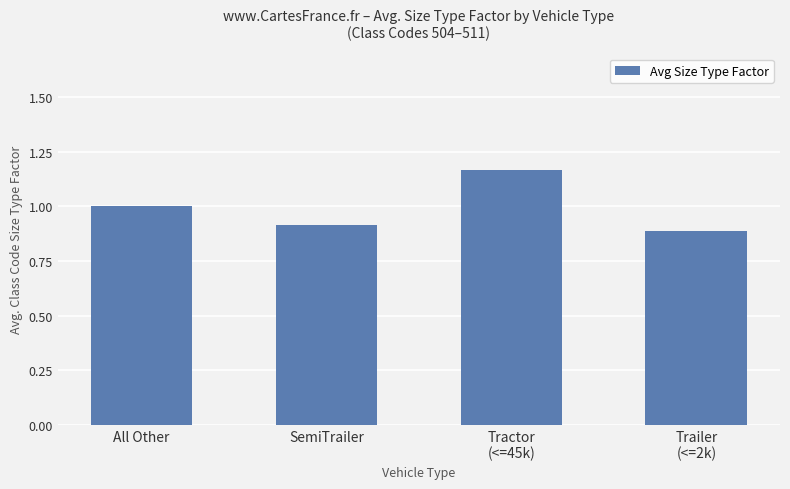

How many distinct data groups are displayed?

1